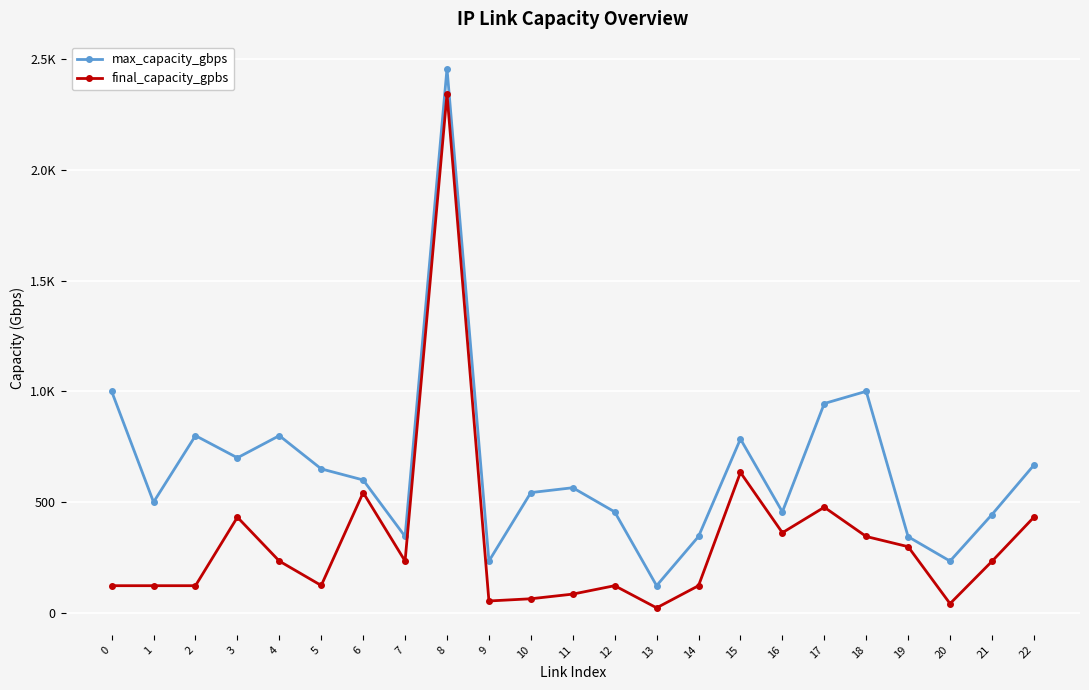

In final_capacity_gpbs, how many points are higher than both neighbors (excluding endpoints)?

6